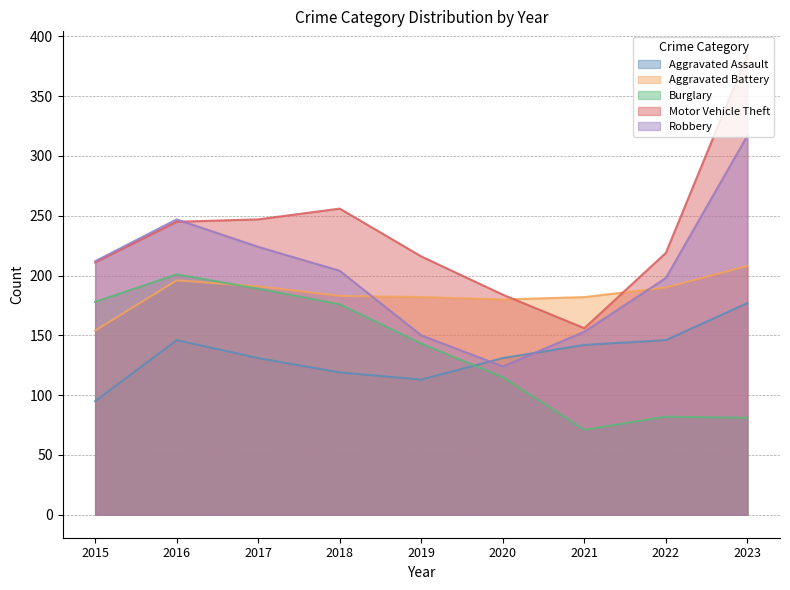

What is the difference between the Motor Vehicle Theft values at 2015 and 2022?

8